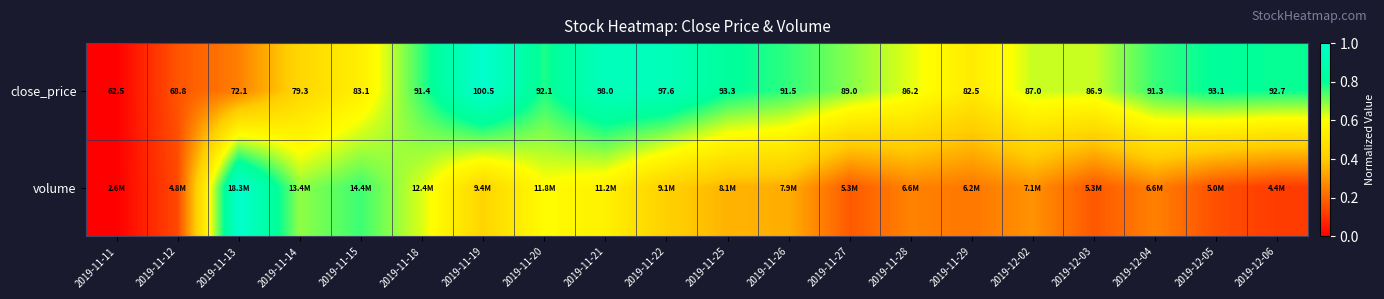

How many values in the close_price series are below 91?

10